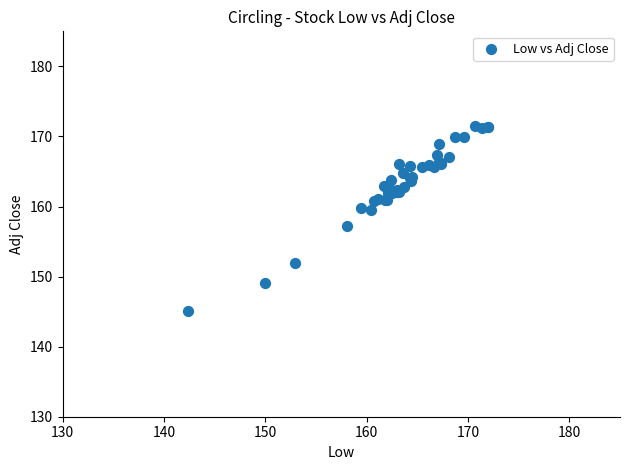

What Y value in the scatter plot is closest to 158?

157.2